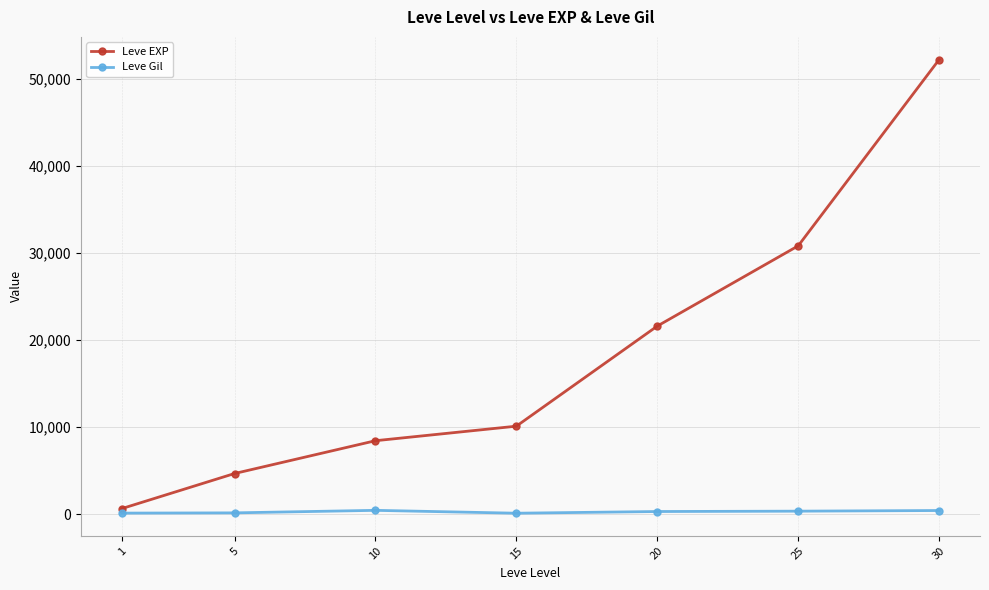

What is the total value across all series at 5?

4800